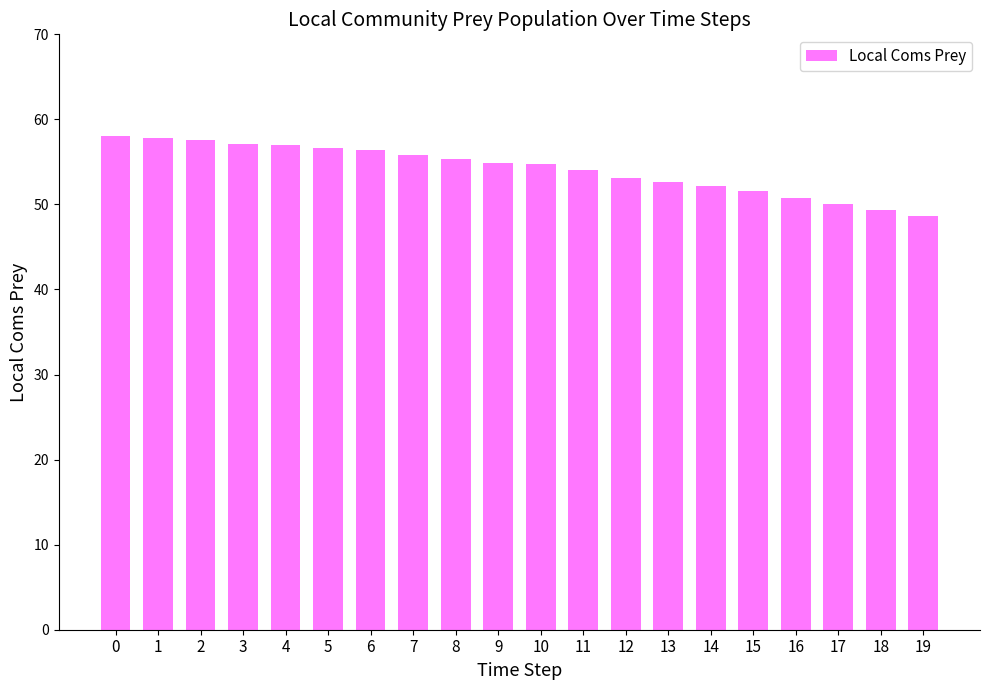

True or false: the data shows 37.0 at 7.

False